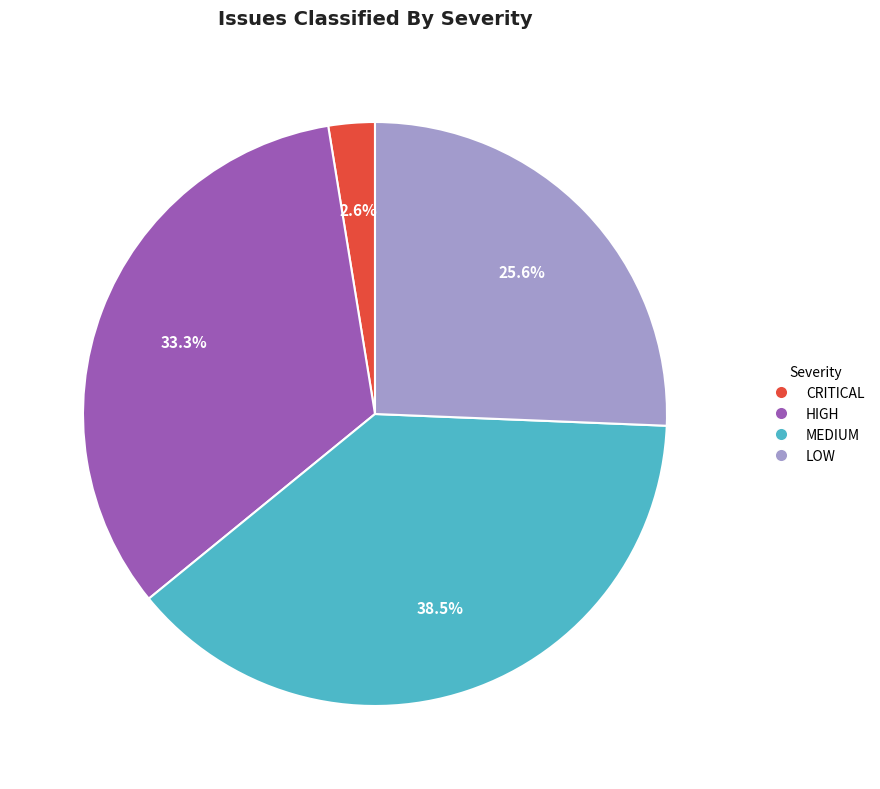

Approximately how many times larger is the value at LOW compared to HIGH?

0.8